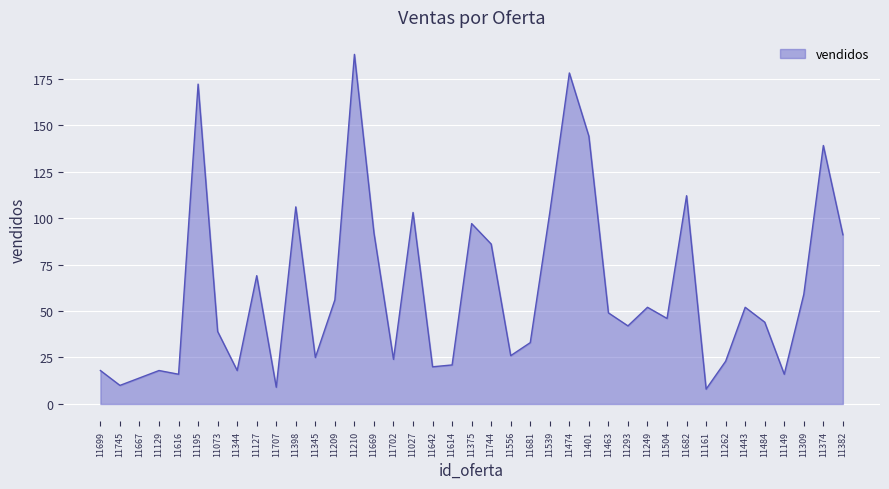

Is it true that the value at 11681 is 33?

True